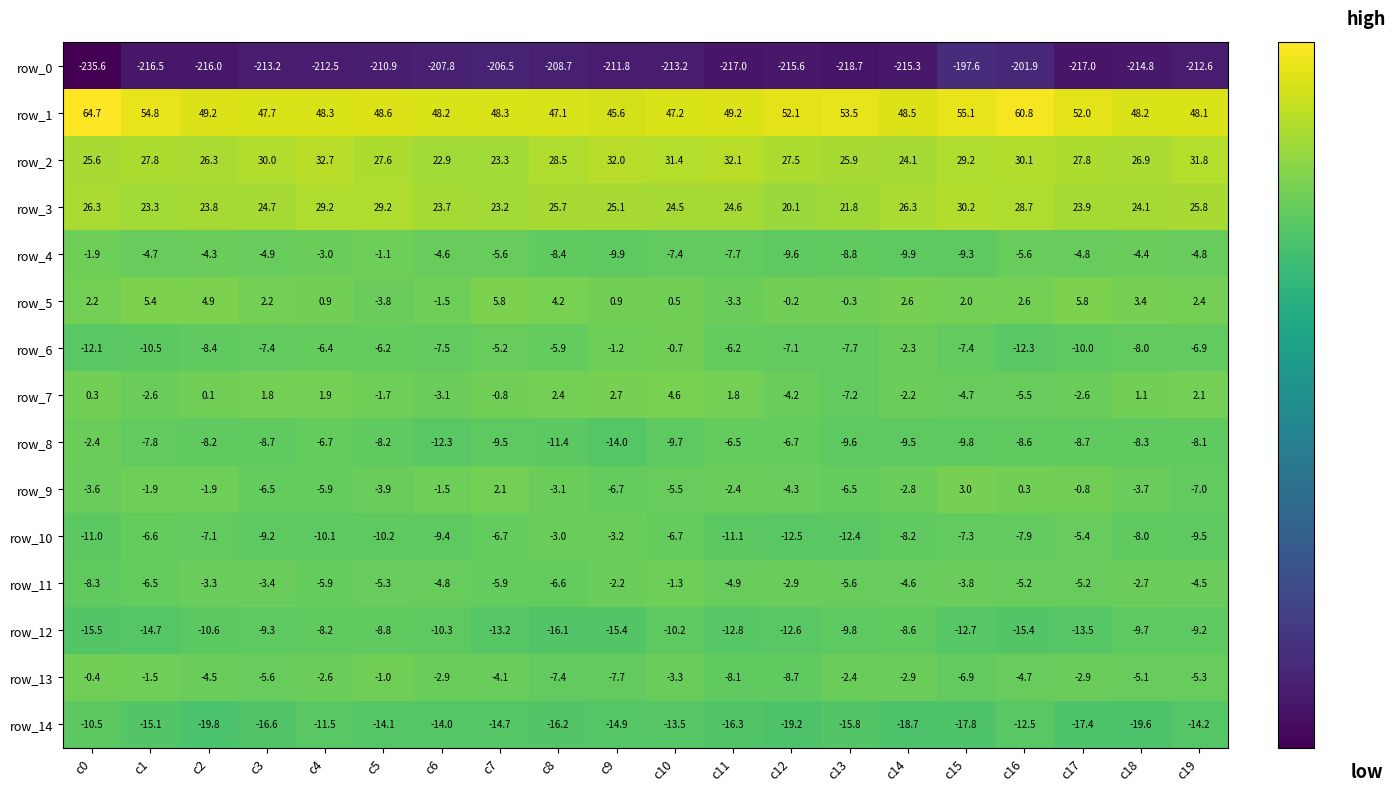

At which label does row_3 reach its minimum?

c12